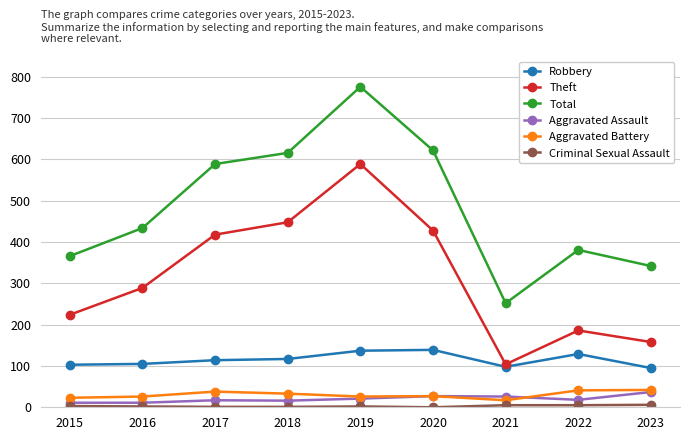

What is the value of the Robbery point at the 3rd from the left?

114